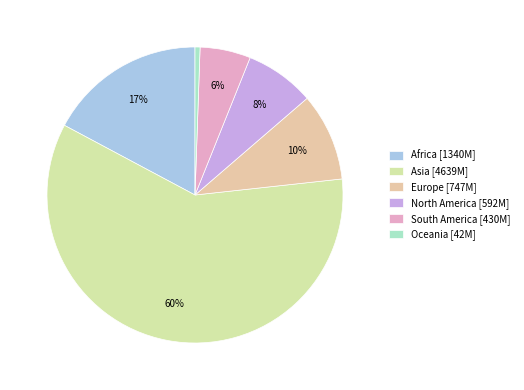

What is the change in value from South America to Oceania?

-388081953